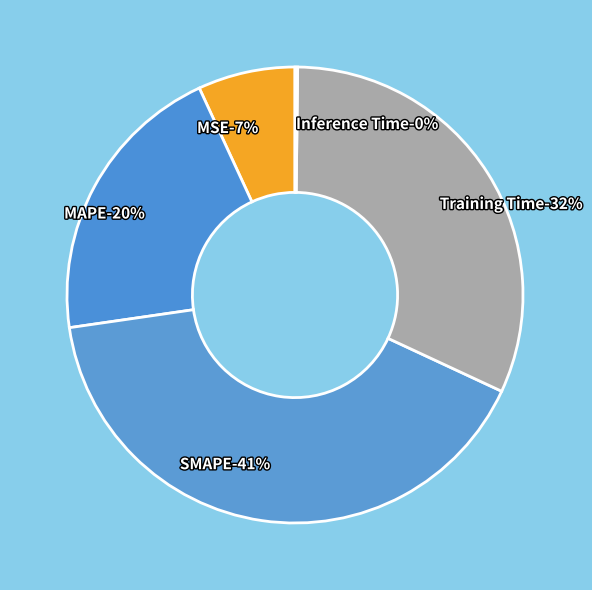

To the nearest percent, what is the combined percentage of MSE and Inference Time?

7%